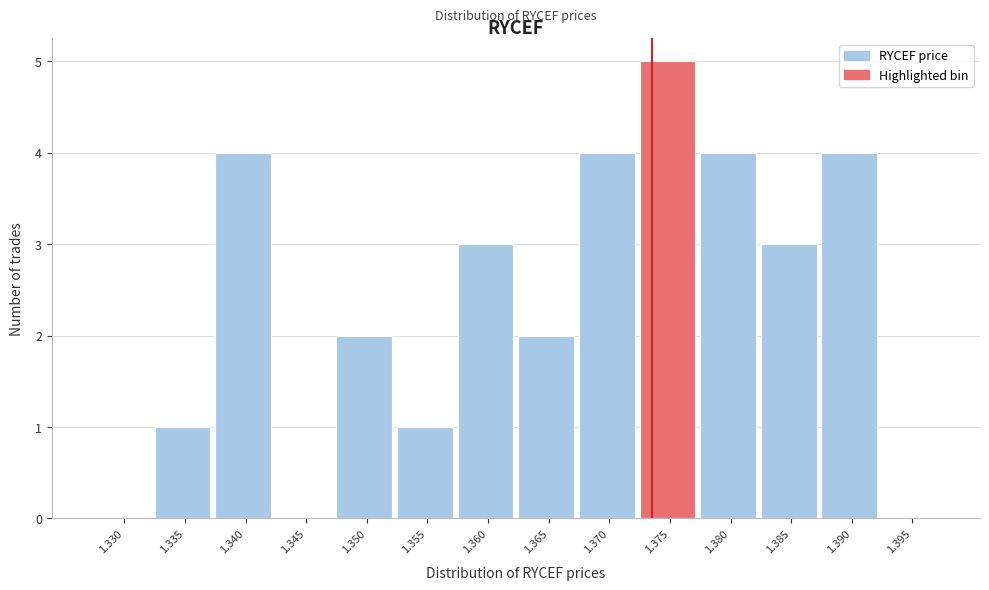

Reading left to right, transcribe all the data shown in this chart.

1.330=0	1.335=1	1.340=4	1.345=0	1.350=2	1.355=1	1.360=3	1.365=2	1.370=4	1.375=5	1.380=4	1.385=3	1.390=4	1.395=0